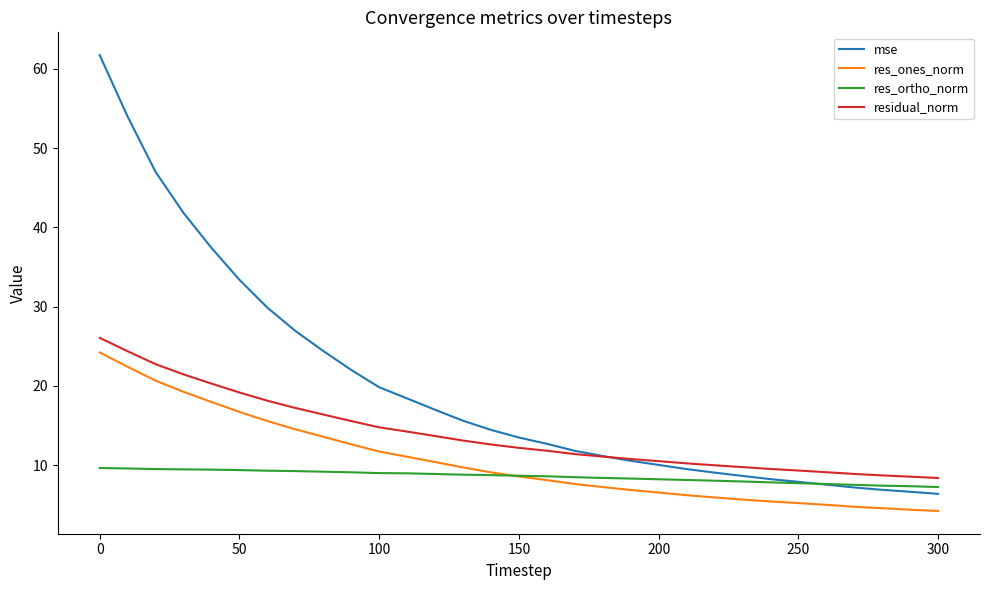

True or false: res_ones_norm and residual_norm intersect in this chart.

False